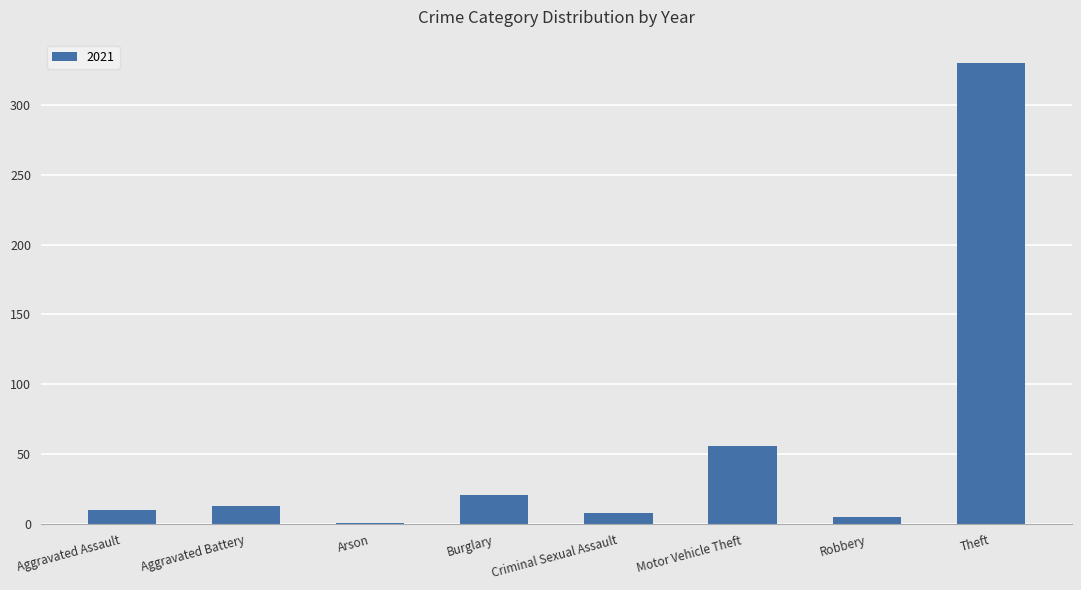

The chart shows a value of 567 at Theft. True or false?

False